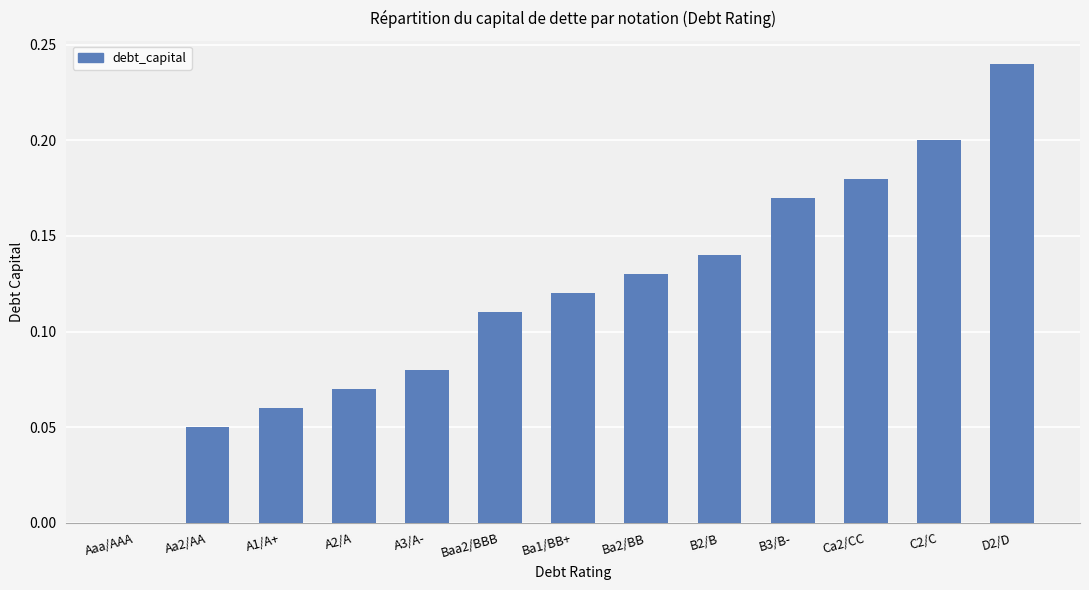

What is the sum of the values at C2/C and B2/B?

0.3